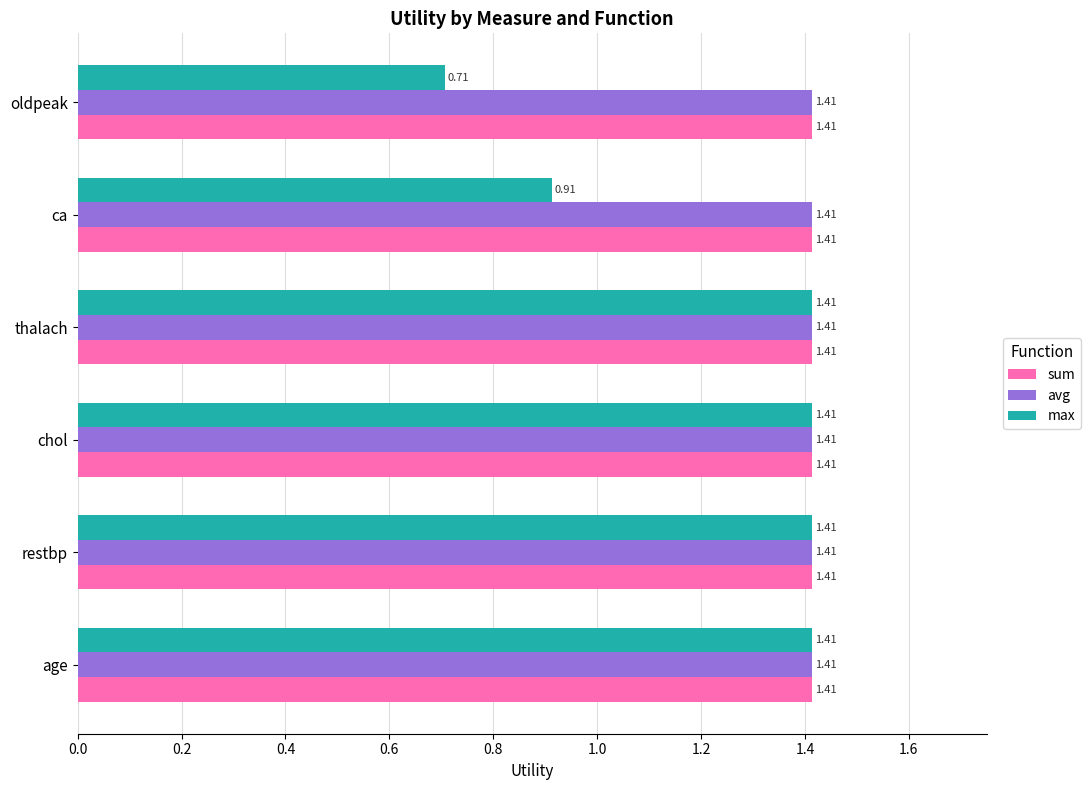

Between age and oldpeak, which series saw the biggest shift?

max